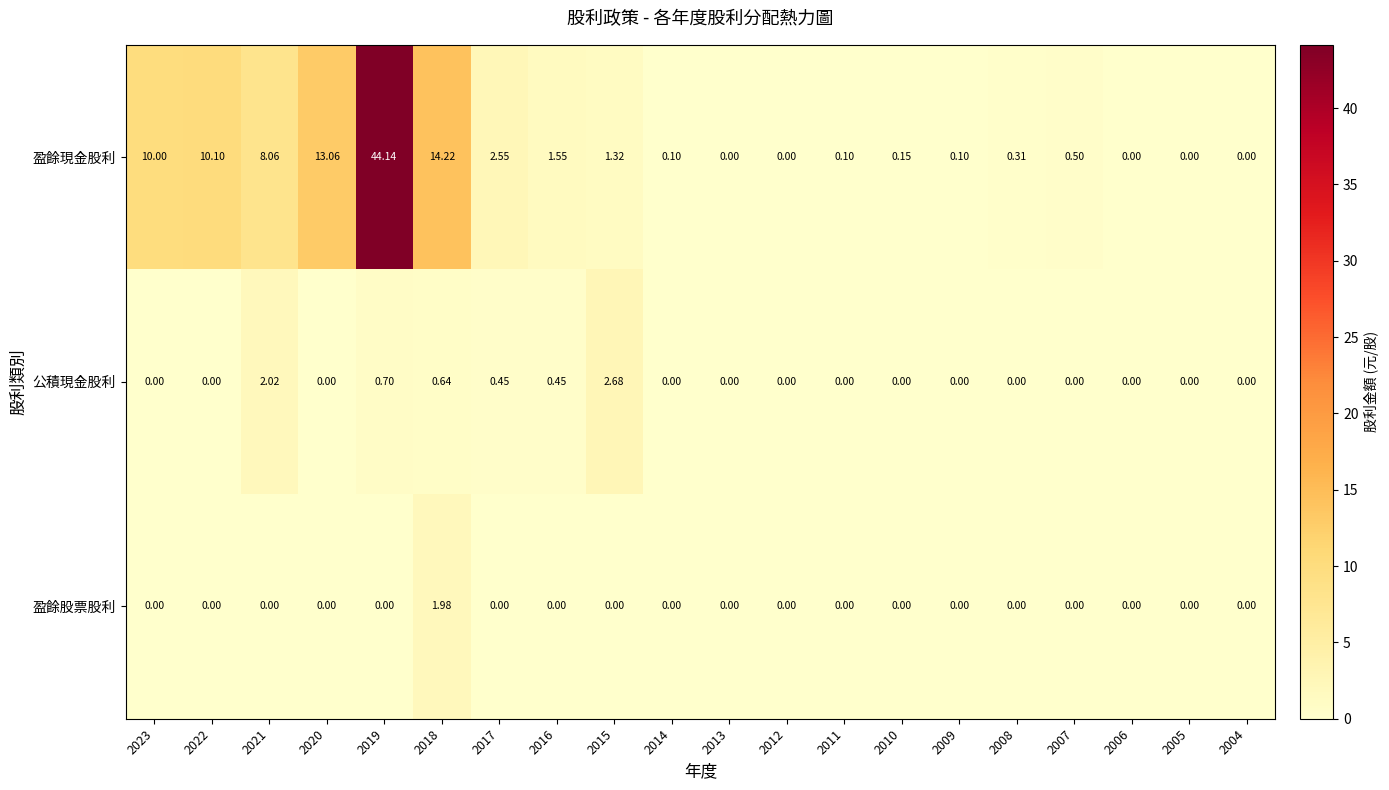

Which series has the largest total across all categories?

盈餘現金股利